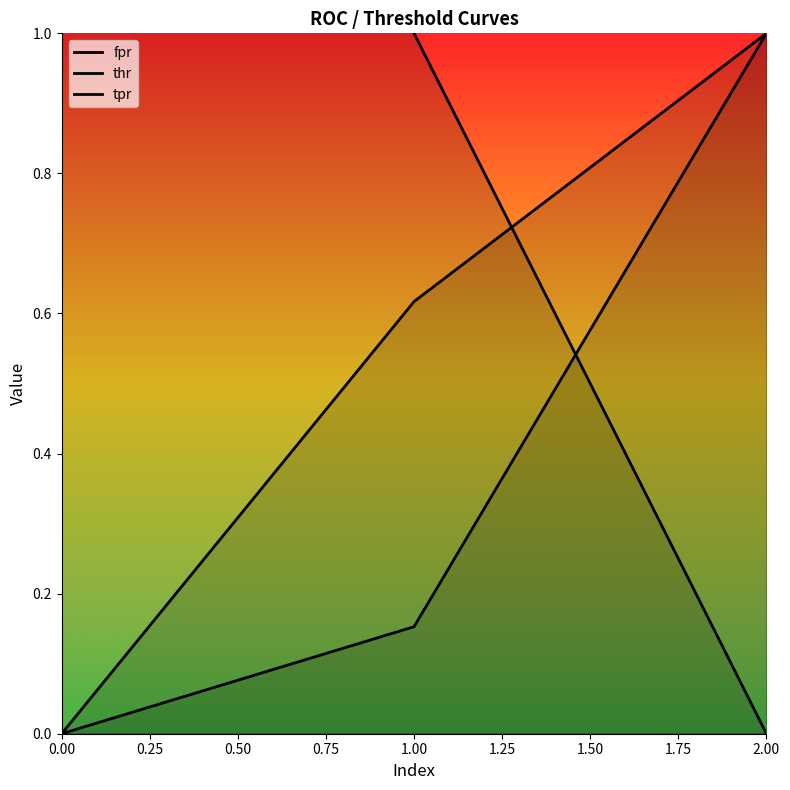

How many values in tpr are above zero?

2